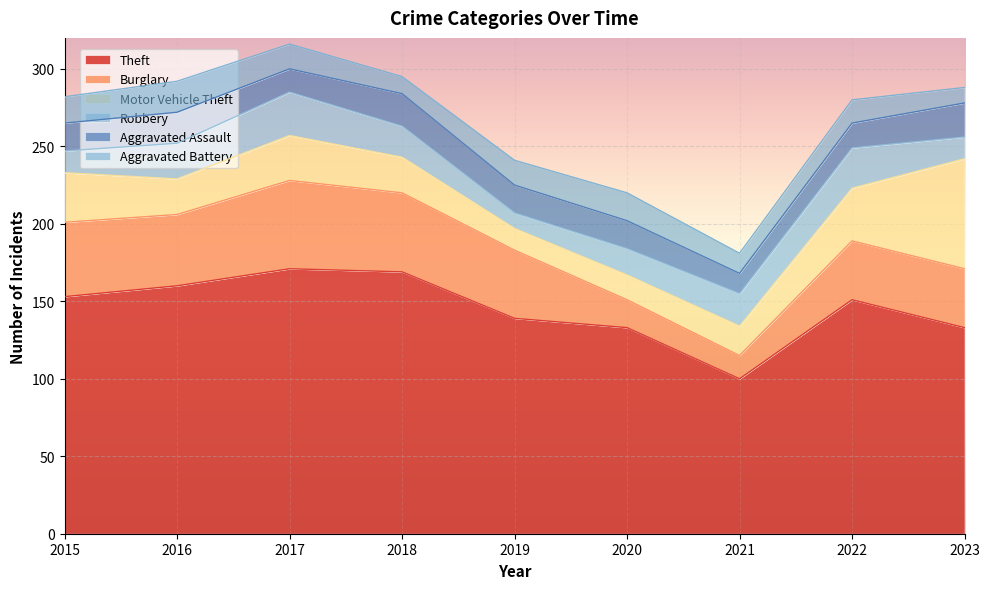

Is the value of Aggravated Assault at 2020 greater than the value of Burglary at 2022?

No